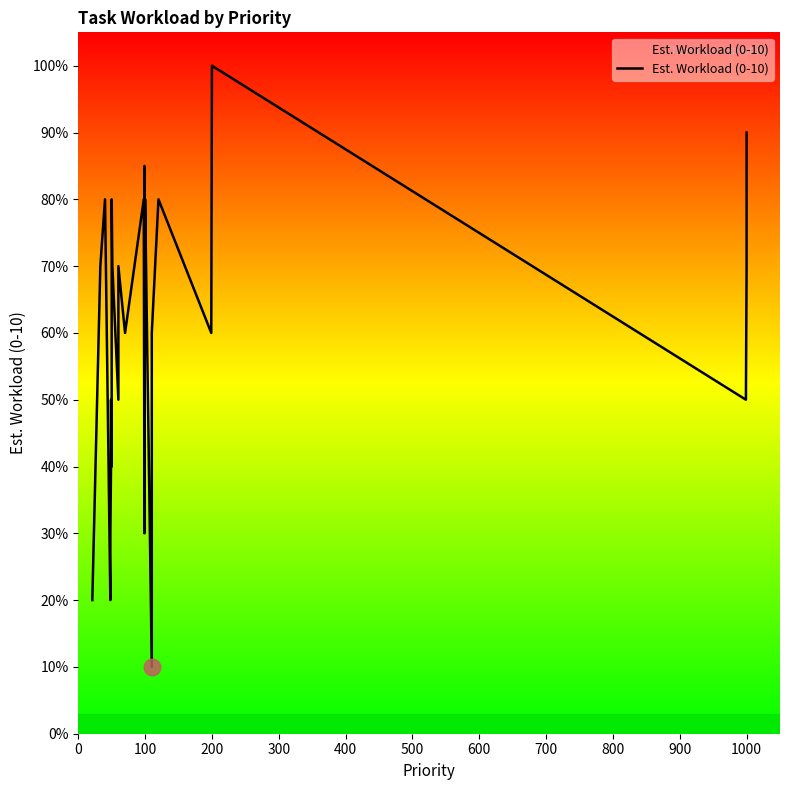

What is the value of the 21st point from the left?

8.5